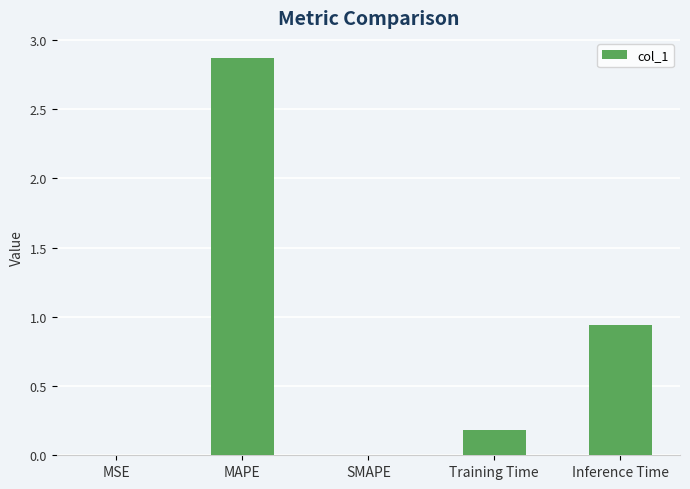

Where is the data nearest to the value 1?

Inference Time